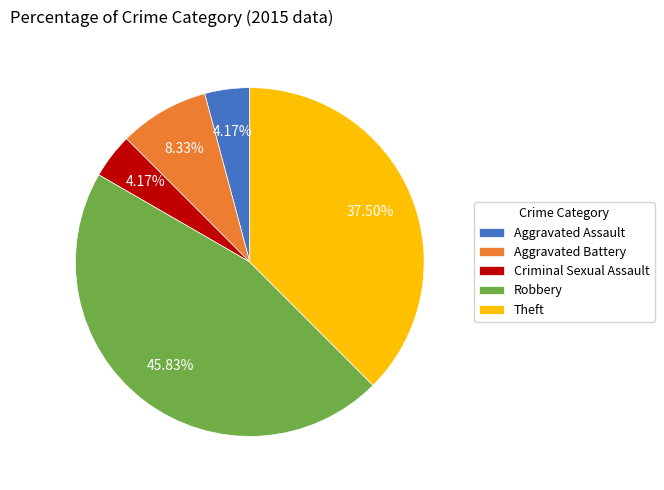

Count the number of slices in the pie.

5